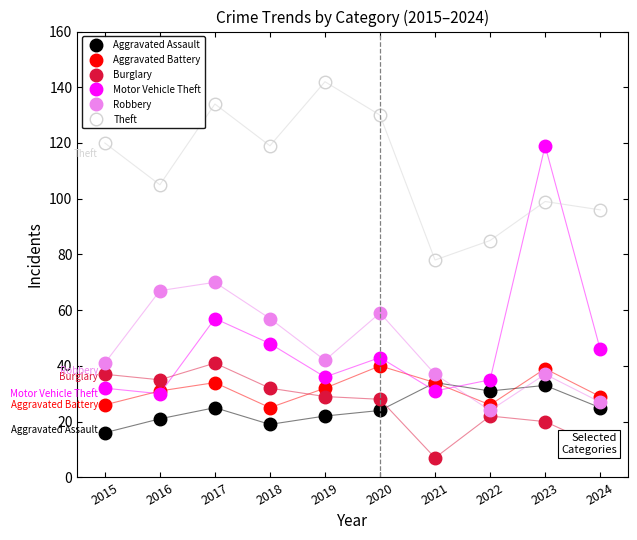

The value of Theft at 2022 is 85. True or false?

True